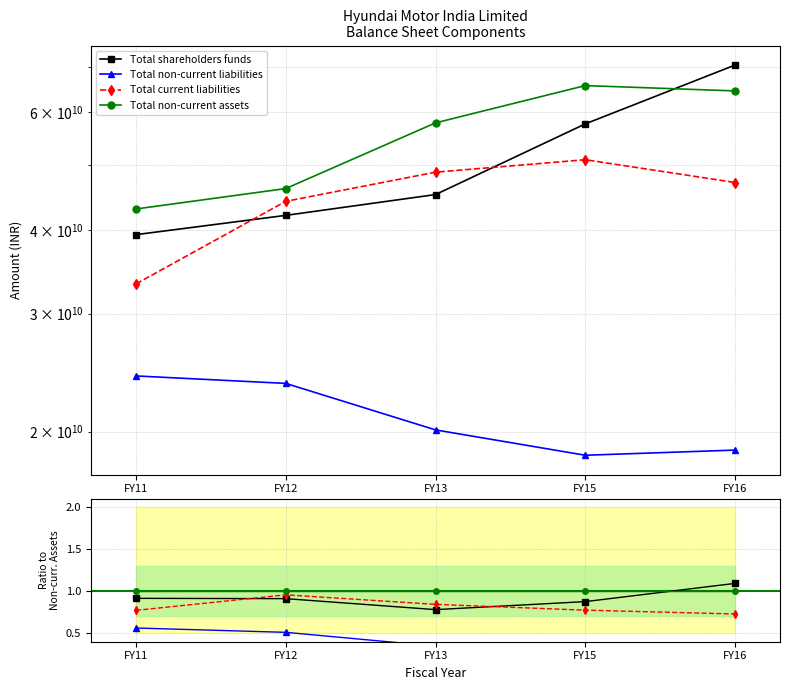

Which category has the lowest value in the Total non-current liabilities series?

FY15